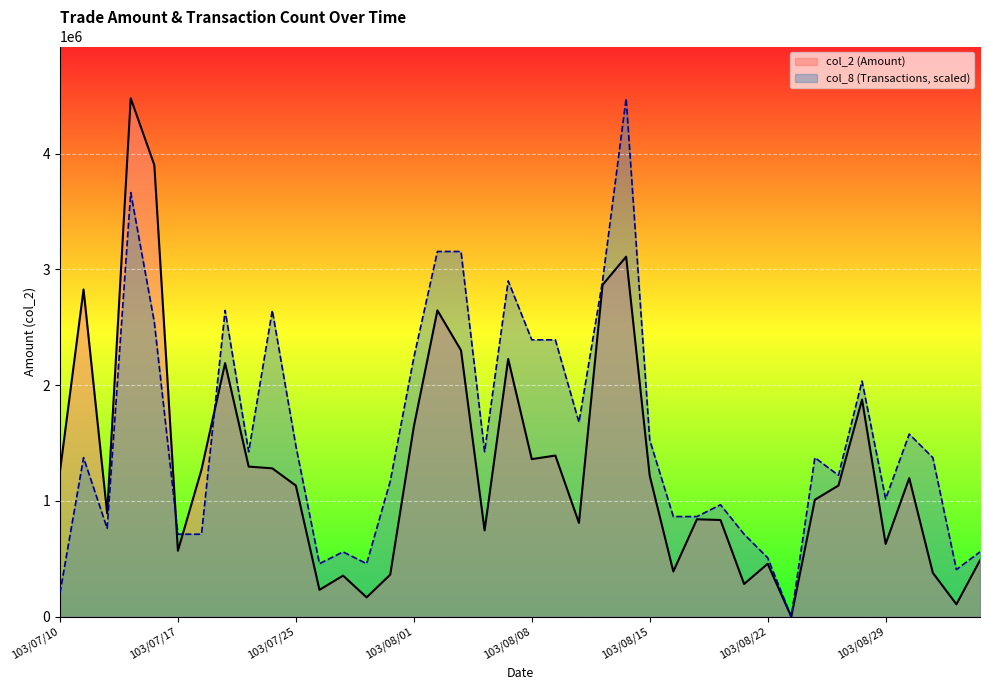

At which label is col_8 (Transactions, scaled) closest to 2239040?

103/08/01